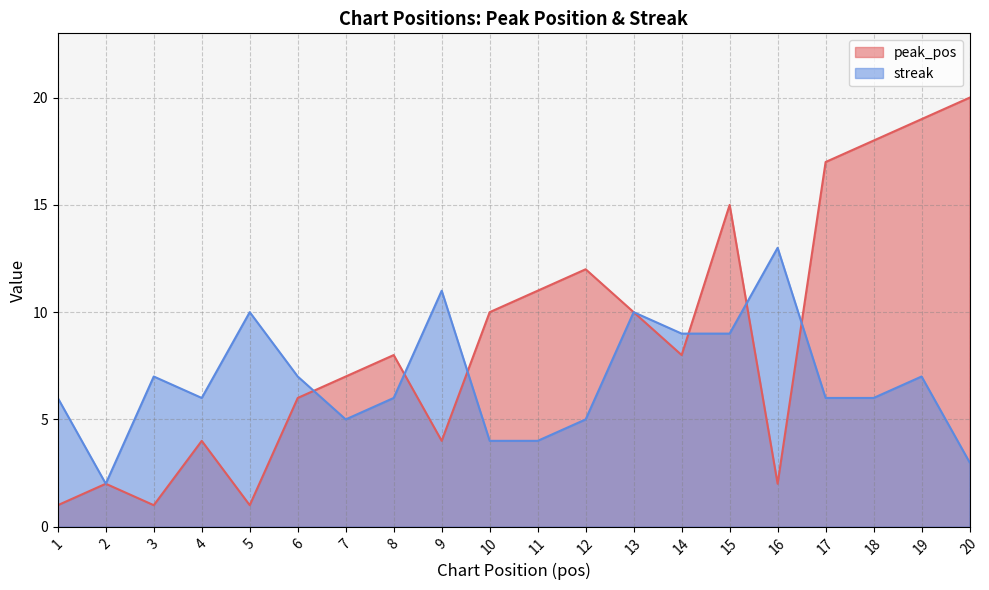

What is the difference between the highest and lowest values at 7?

2